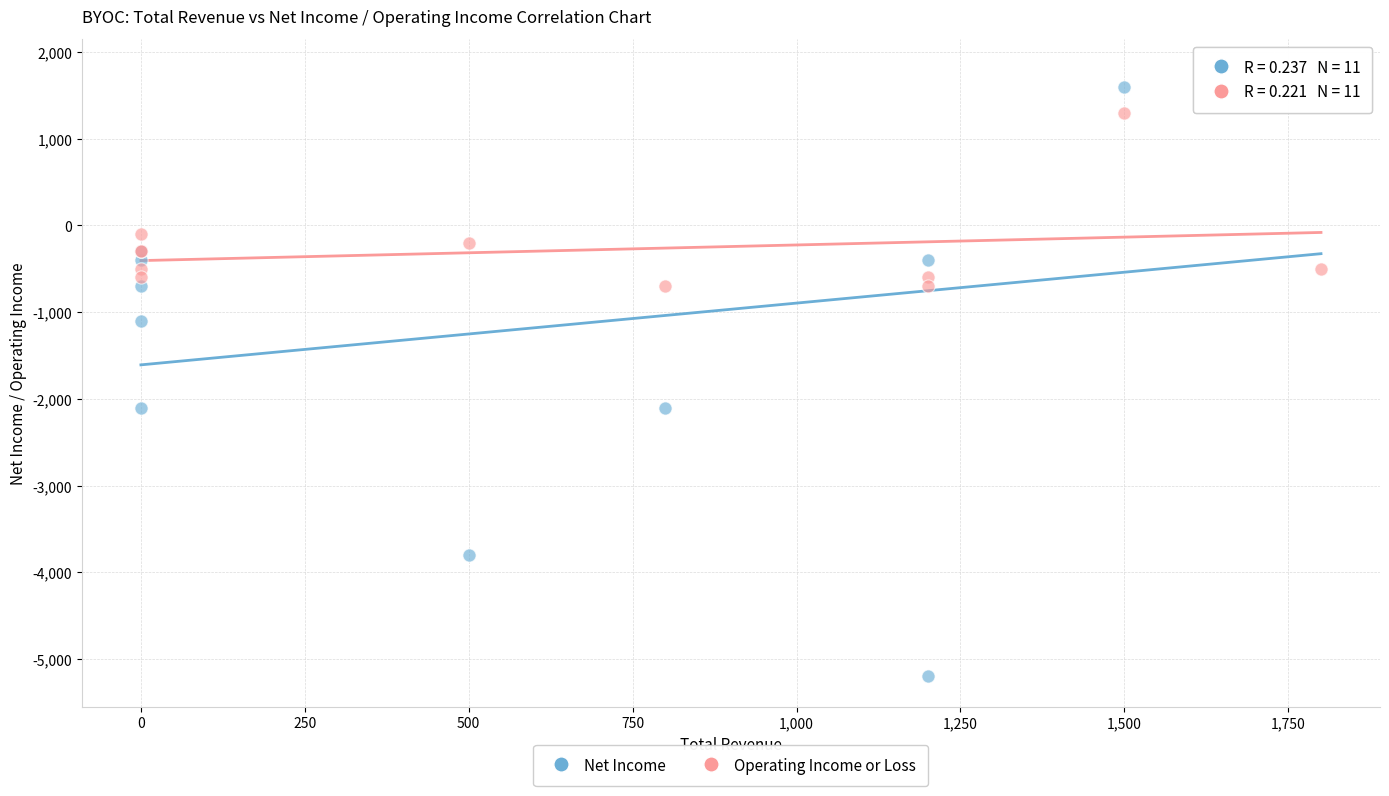

Which series reaches the maximum Y coordinate?

Net Income